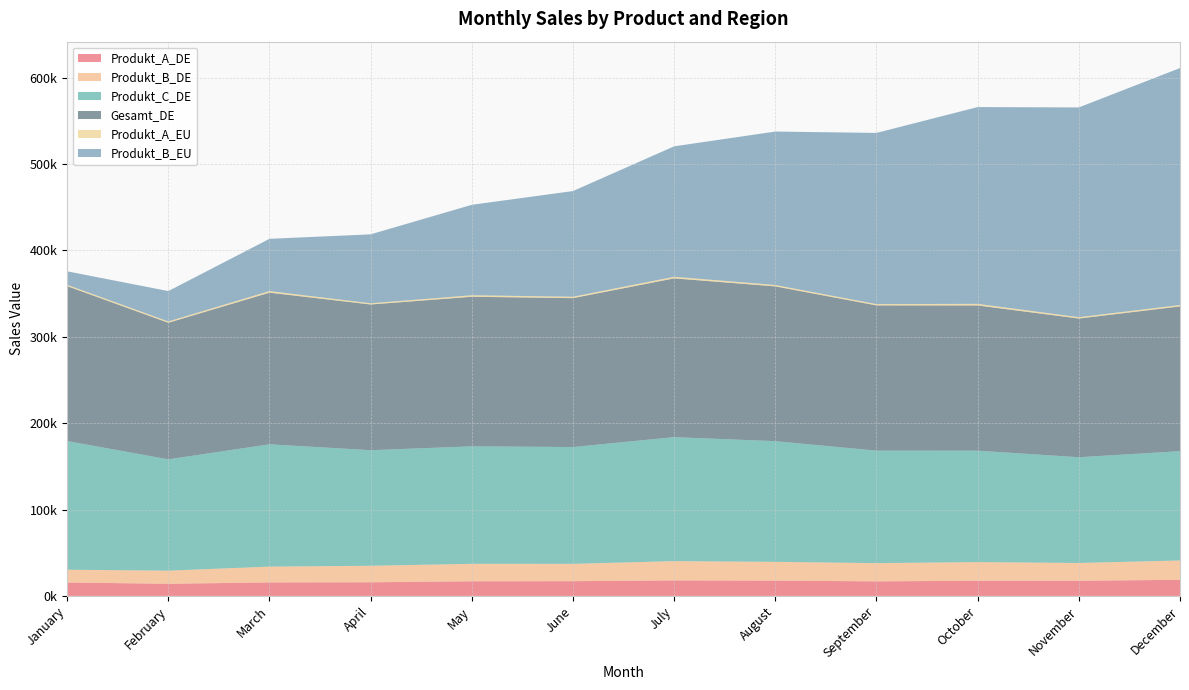

Reading left to right, extract all data points from this chart.

Produkt_A_DE: 15562.5	14055.6	15633.9	15792.9	16947.5	17082.8	17965.0	17720.2	16870.3	17579.2	17567.8	18653.3
Produkt_B_DE: 14774.5	15176.5	18280.3	19095.3	20206.1	20056.7	22288.1	21707.8	21084.8	21564.9	20566.4	22364.2
Produkt_C_DE: 148945.2	128859.9	141602.7	133780.5	135993.8	135206.8	143531.8	139714.6	130178.0	128966.7	122411.8	126539.1
Gesamt_DE: 179282.2	158092.0	175517.0	168668.7	173147.4	172346.2	183785.0	179142.6	168133.1	168110.9	160546.0	167556.7
Produkt_A_EU: 1514.9	1495.0	1789.0	1392.2	1719.6	1588.1	1813.8	1588.0	1495.5	1836.1	1528.7	1603.3
Produkt_B_EU: 15656.5	35189.6	60515.1	79808.1	104693.5	122367.1	151031.0	177628.5	198167.0	227776.0	242820.0	274277.5